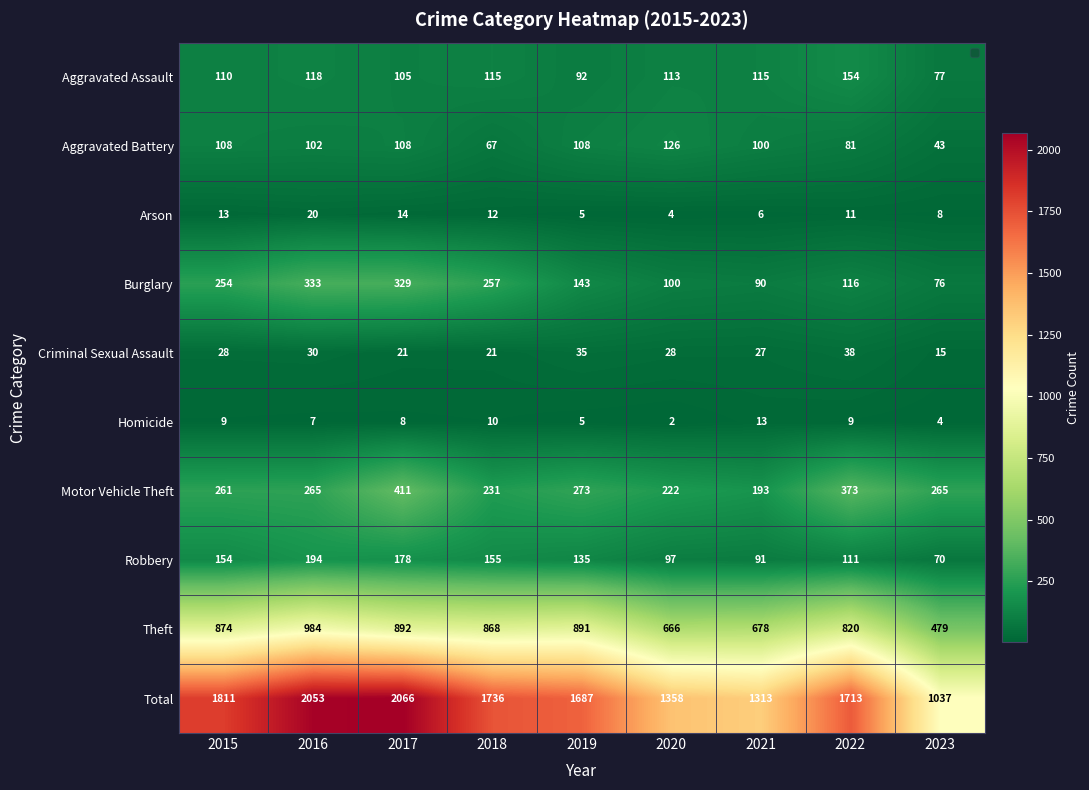

Where does the Arson series first go above 11?

2015